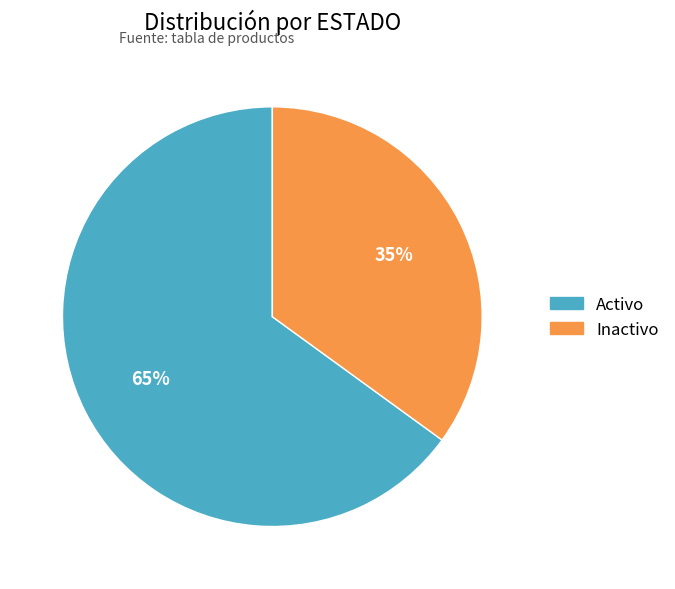

True or false: Activo accounts for 80% of the total.

False